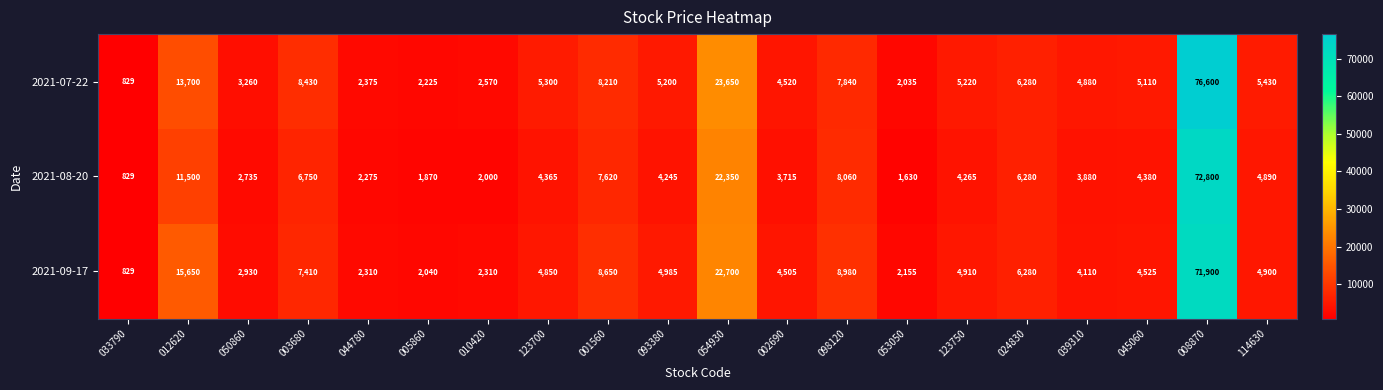

What is the average value of the 2021-08-20 series?

8822